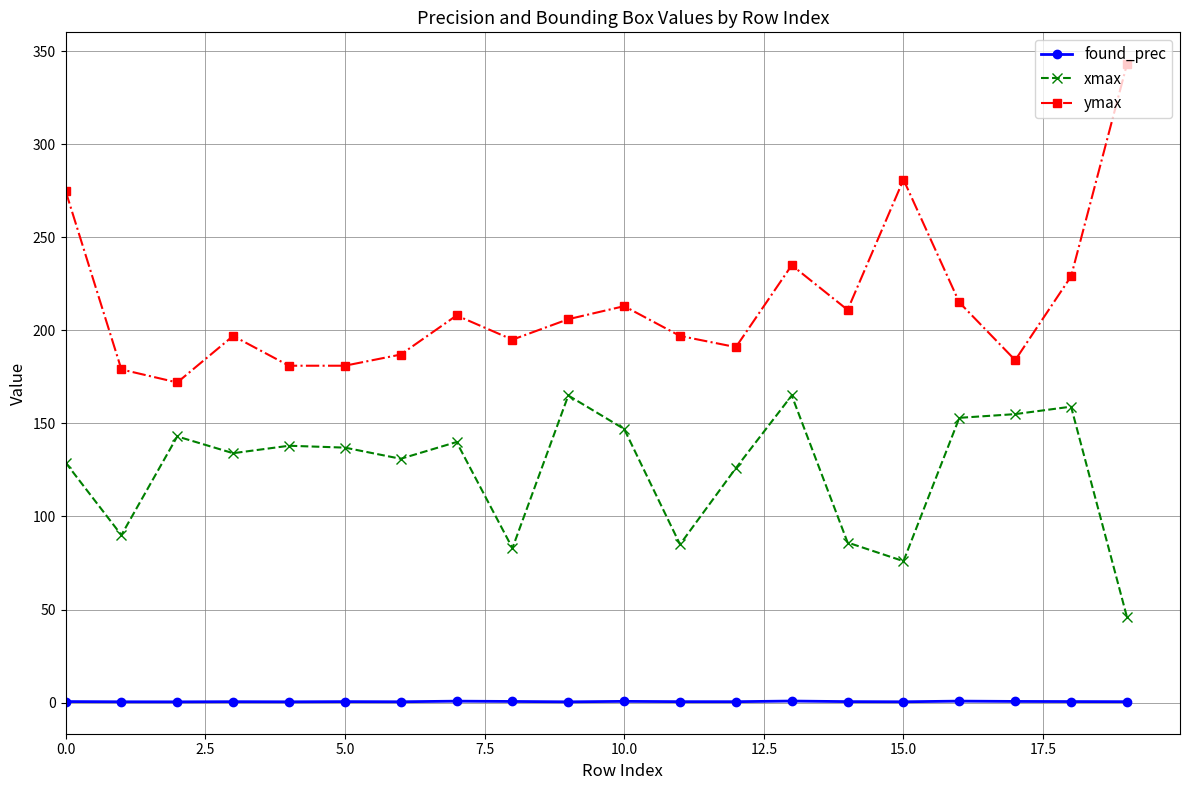

What is the difference between the maximum and minimum values in the found_prec series?

0.4